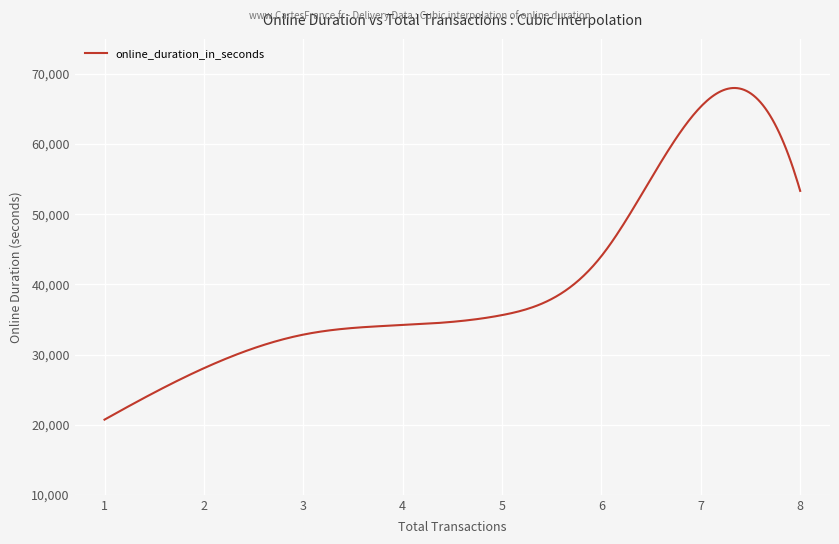

What is the difference between the maximum and minimum values?

47282.5